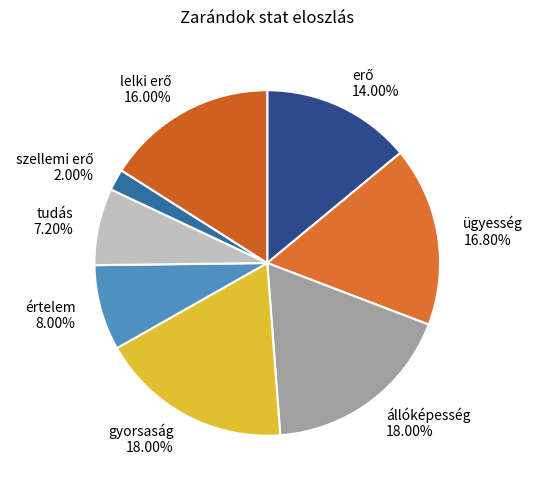

To the nearest percent, what percentage of the pie is értelem?

8%